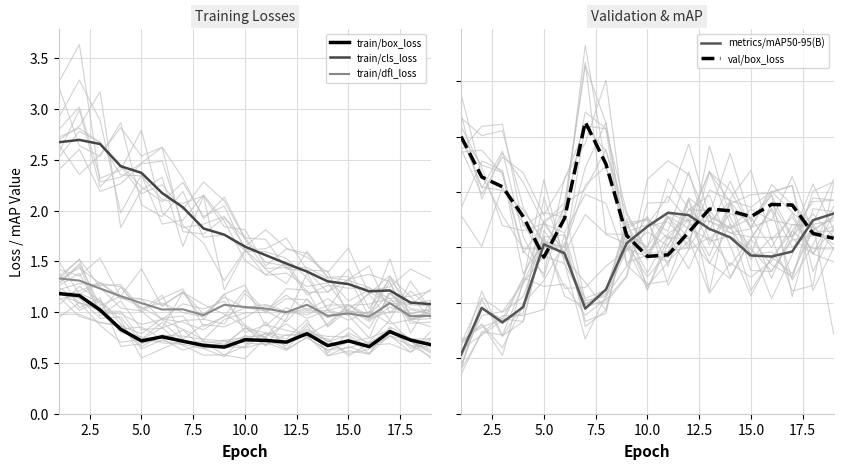

True or false: train/box_loss and train/cls_loss intersect in this chart.

False